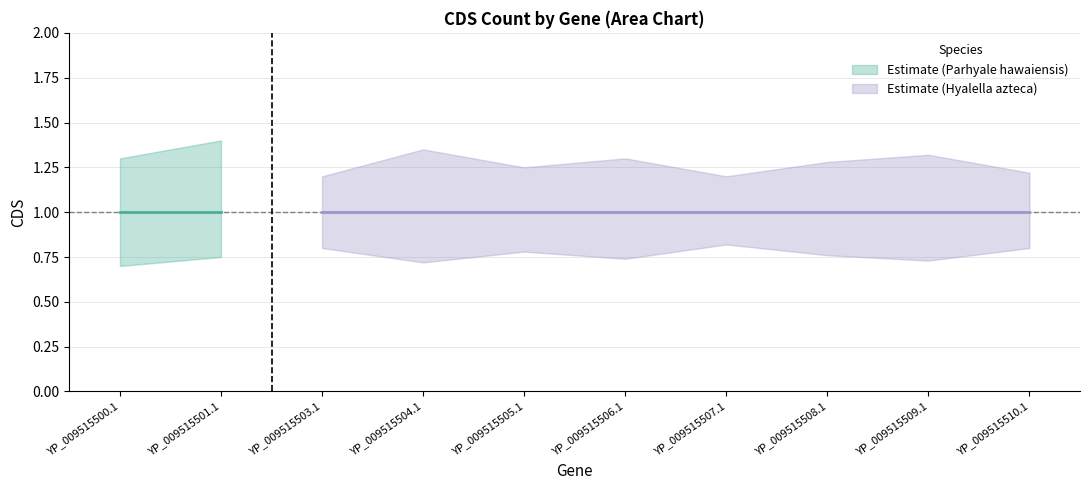

Rank the series at YP_009515501.1 from lowest to highest value.

CDS_lower, CDS, CDS_upper